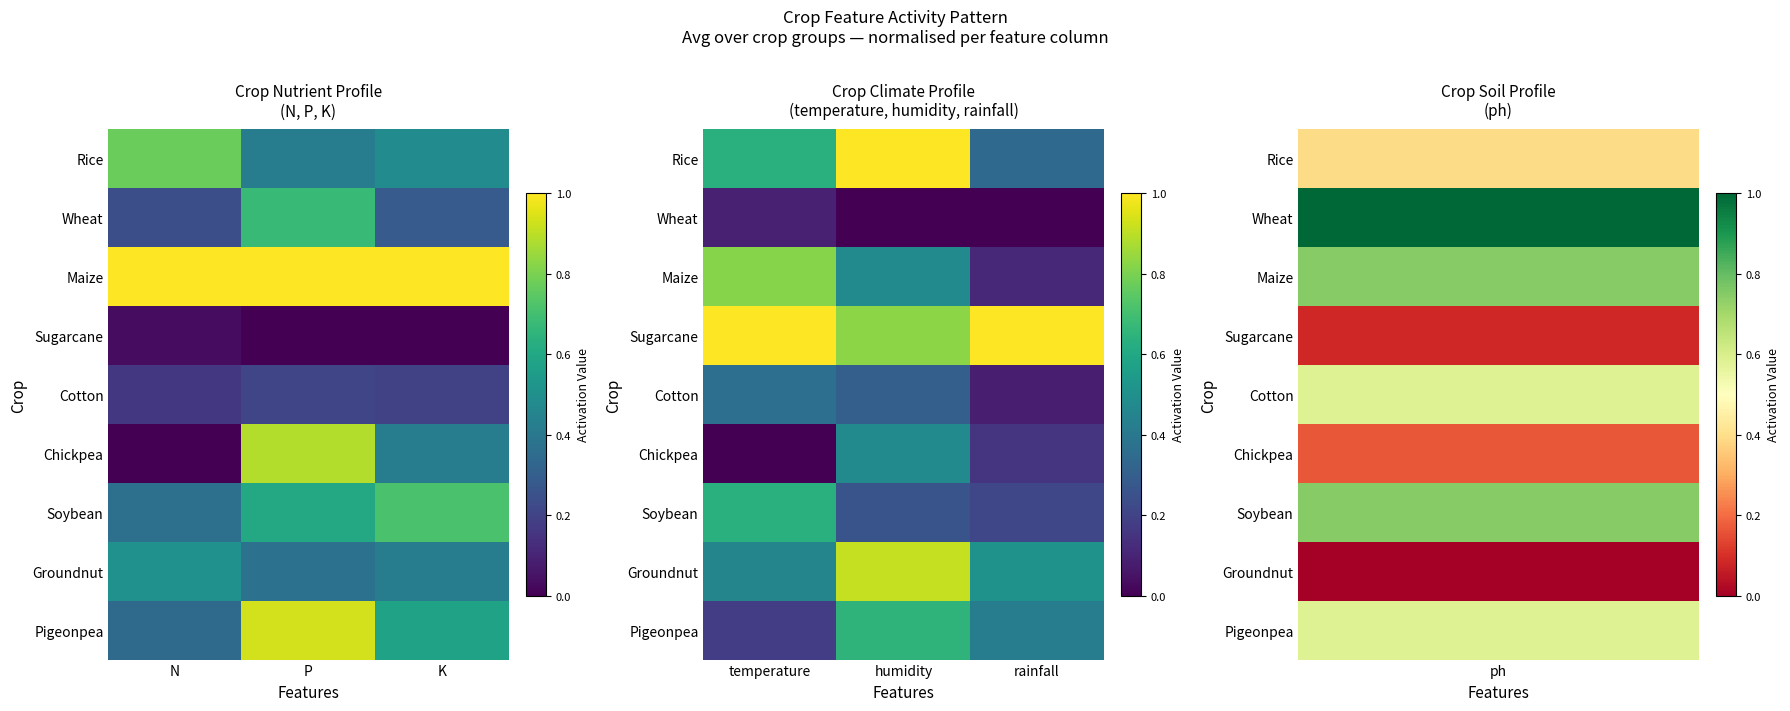

What is the sum of all Rice values?

2.0